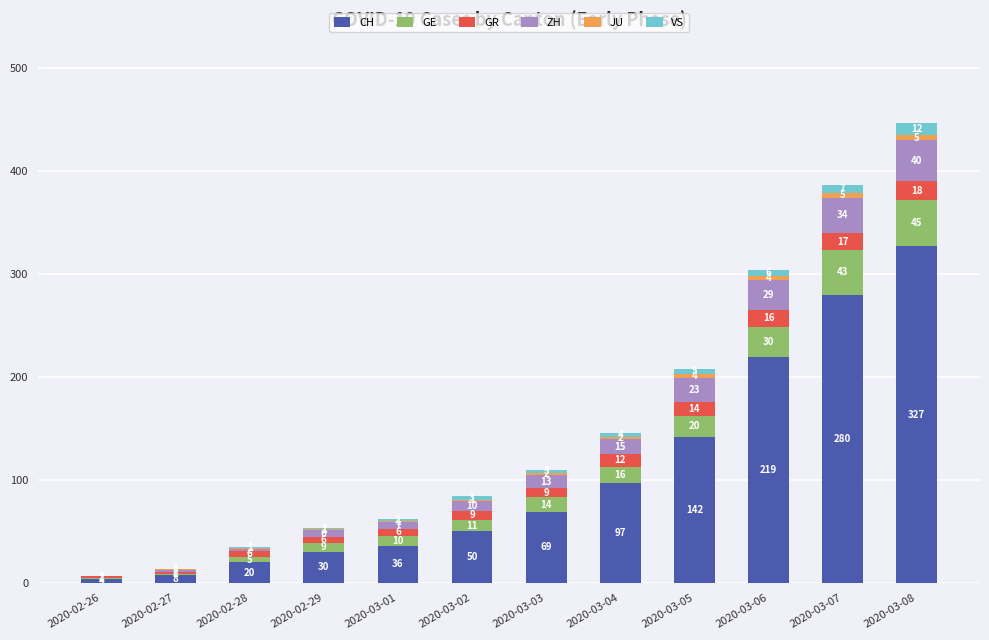

Where is CH nearest to the value 165?

2020-03-05